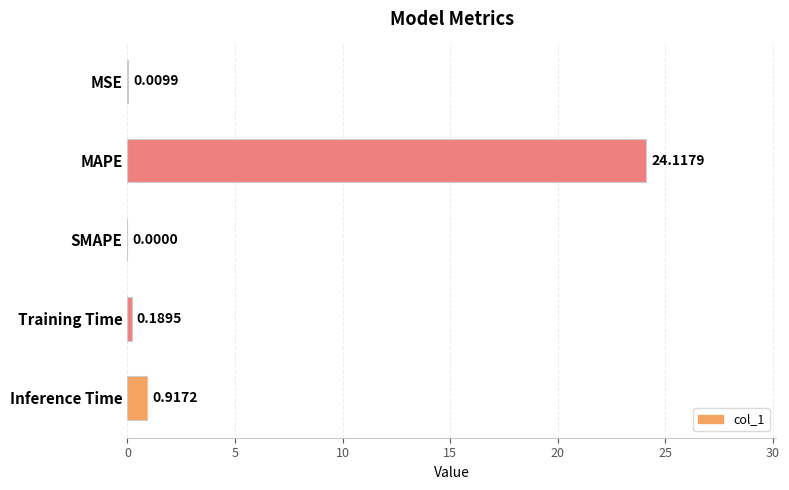

Are the bars horizontal?

Yes